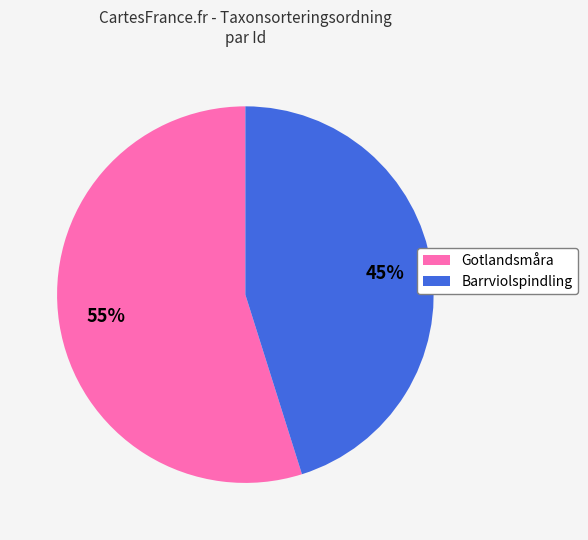

Is the sum of Gotlandsmåra and Barrviolspindling greater than half?

Yes